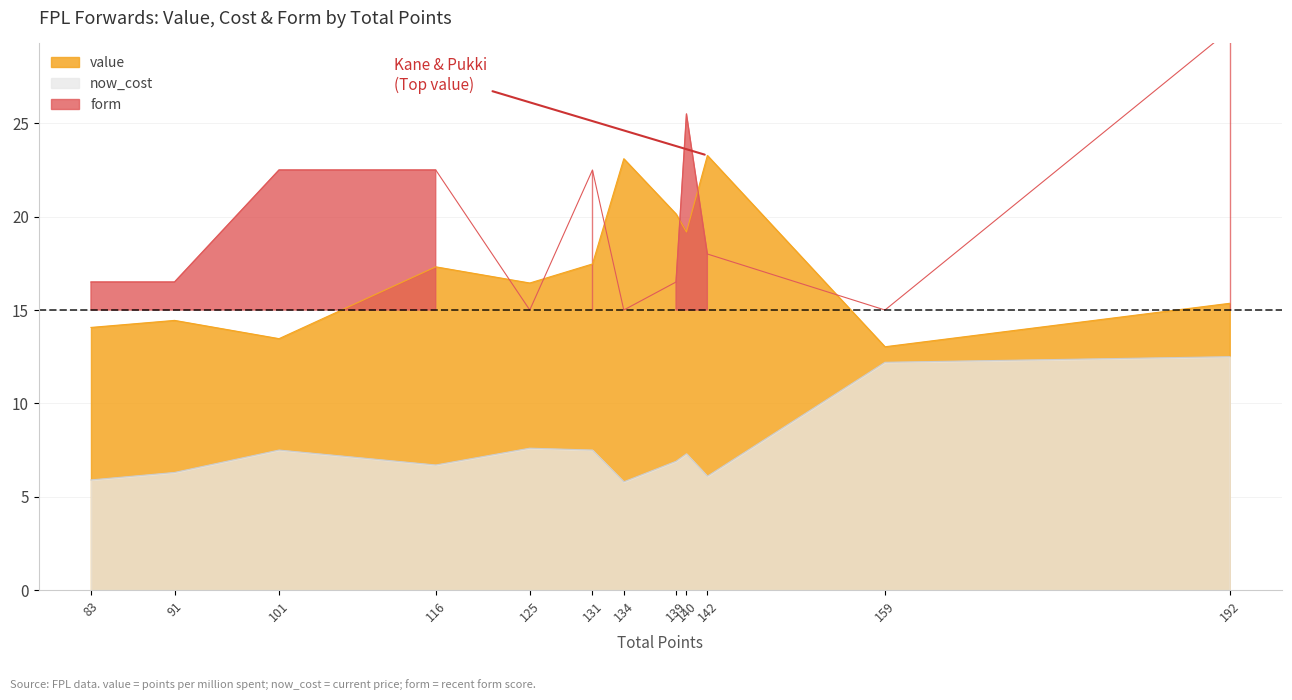

The now_cost series shows 10.4 at 116. True or false?

False